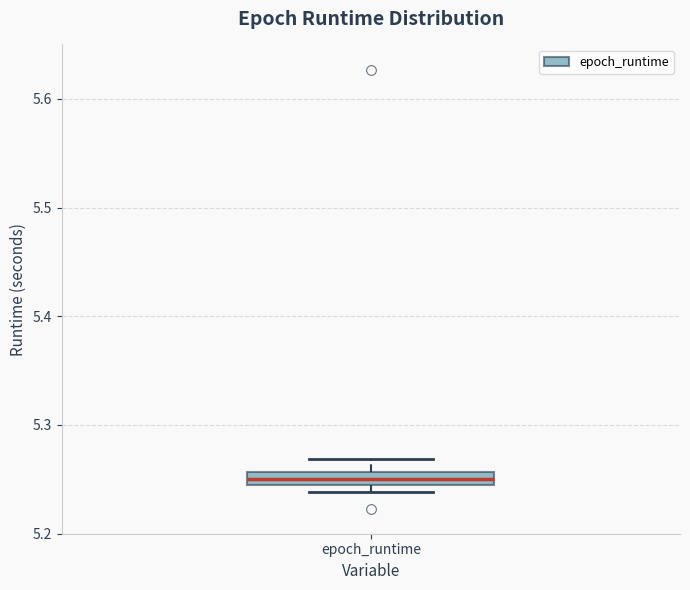

Where does the upper whisker of the box for epoch_runtime end on the y-axis? The values are not printed on the chart, so give them approximately, as read against the axis.

5.27